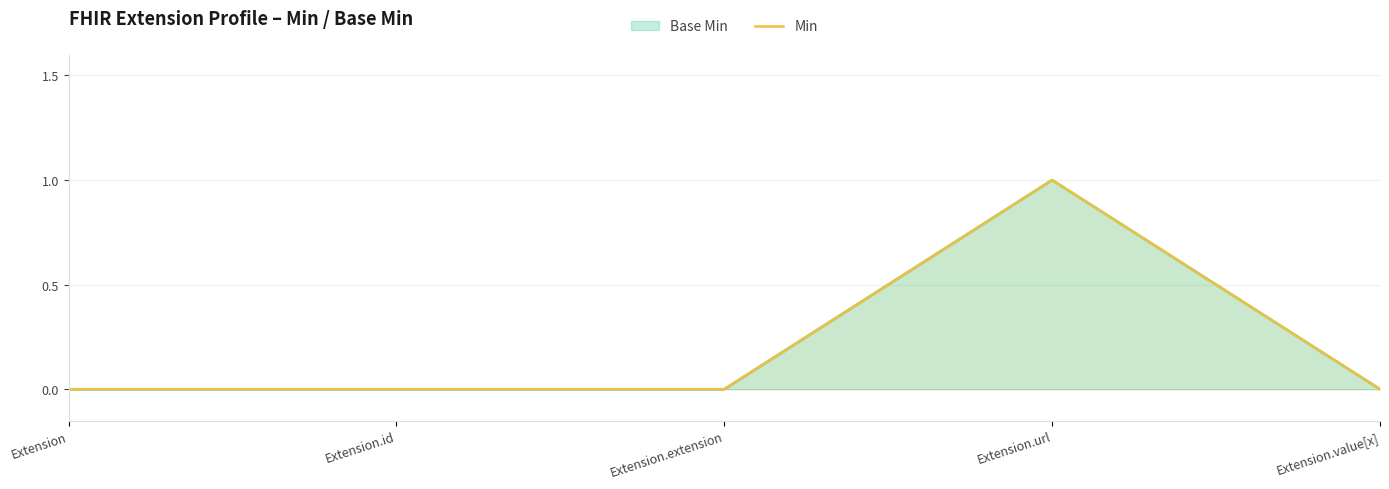

How many data points does each series have?

5